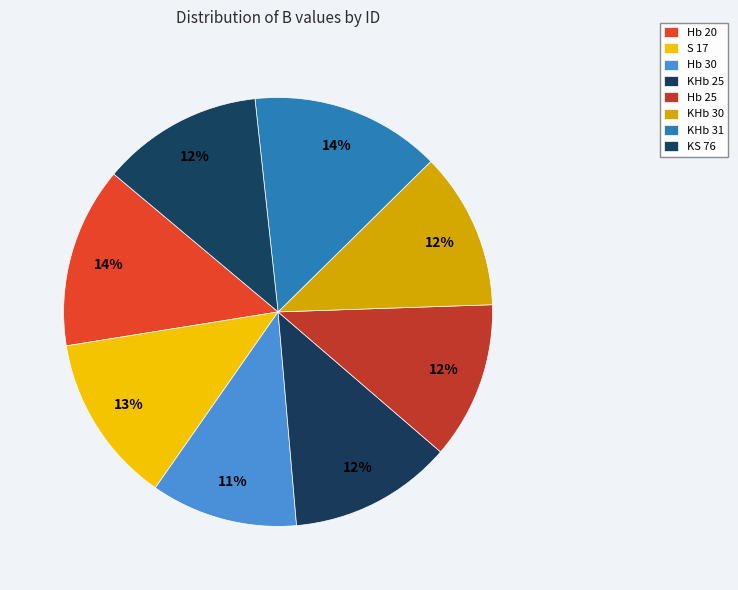

How many segments does this pie chart have?

8